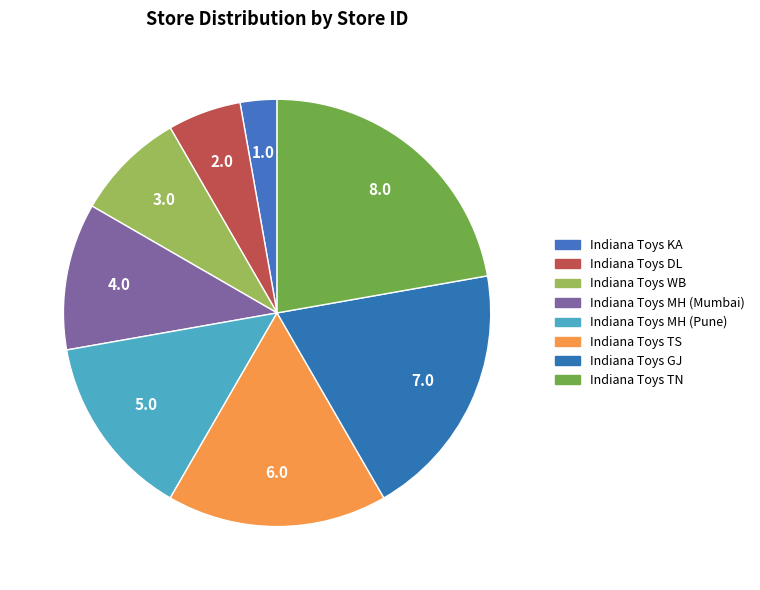

How many segments does this pie chart have?

8